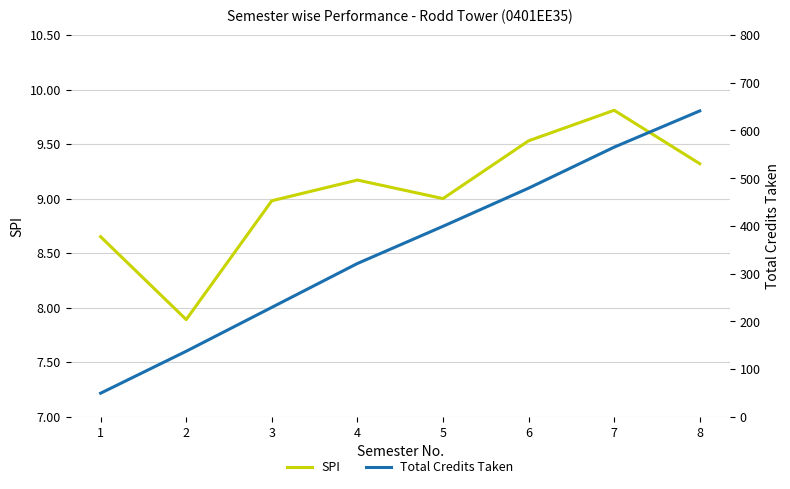

At 4, list the series in order from largest to smallest.

Total Credits Taken, SPI